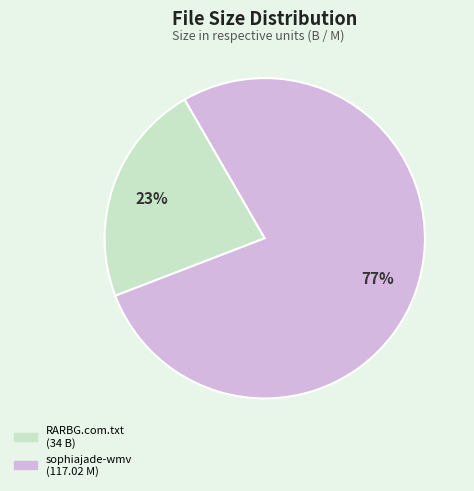

Is there any slice that represents more than half of the pie?

Yes